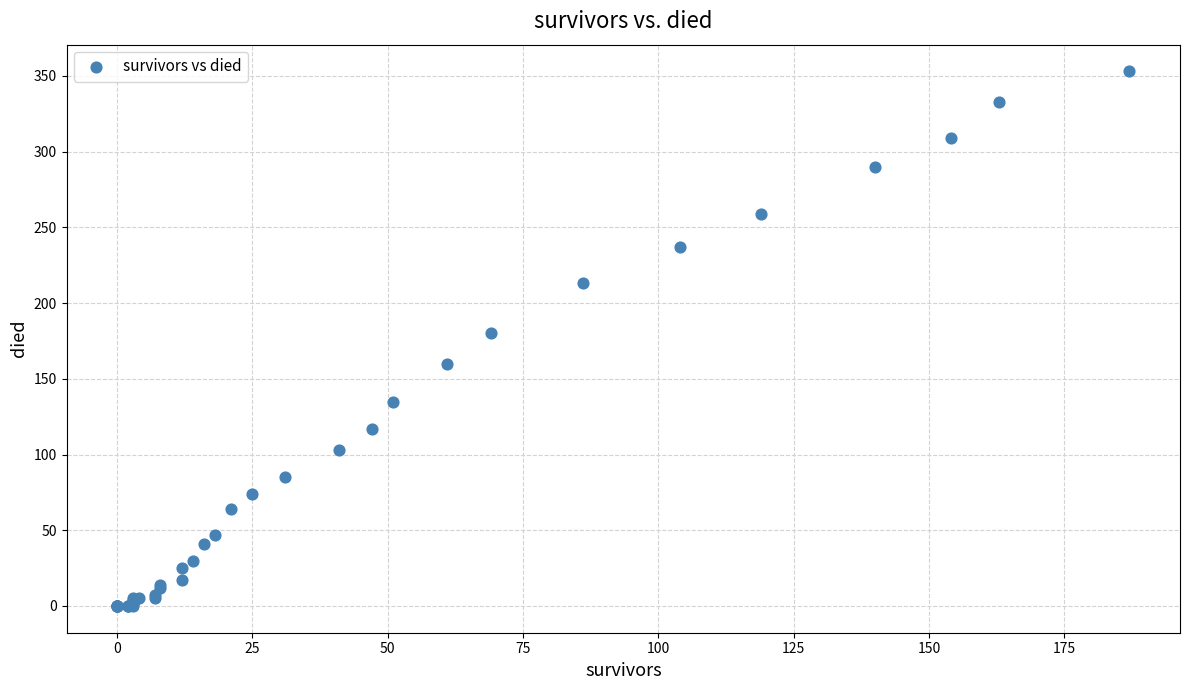

What Y value in the scatter plot is closest to 176?

180